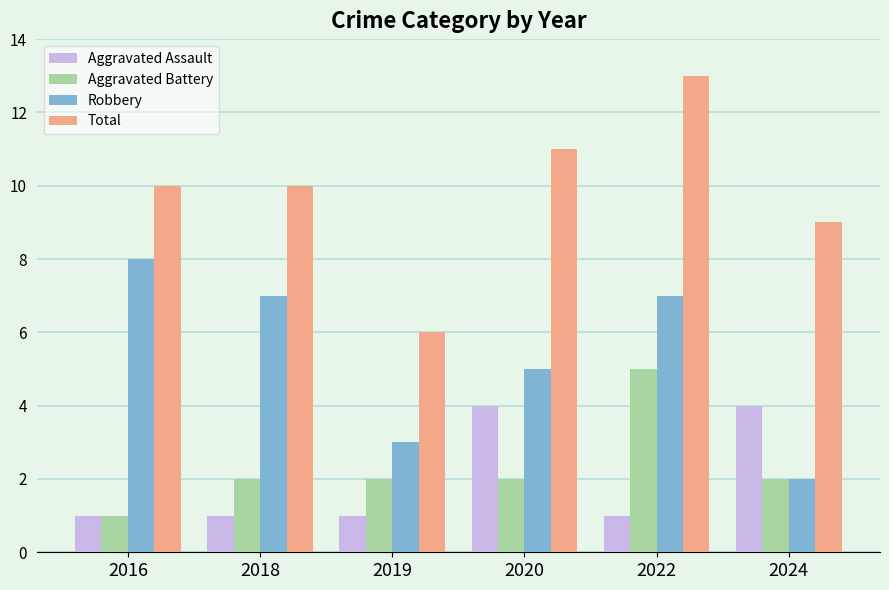

Which series has the widest spread of values?

Total